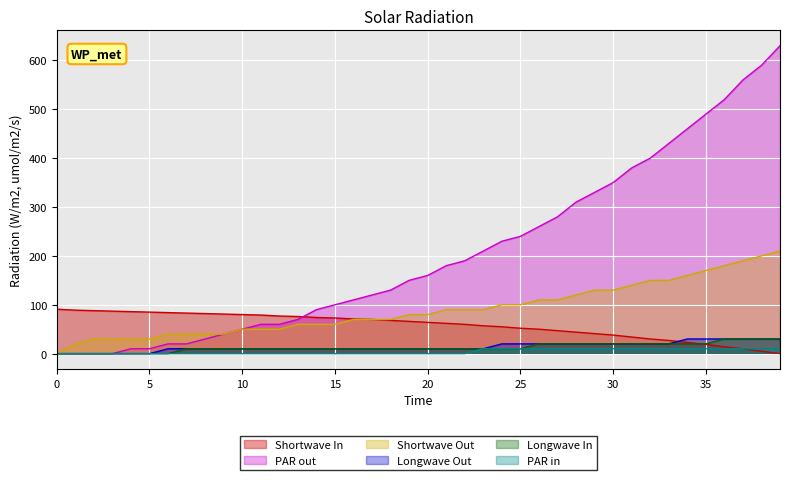

Which series has the largest range (max minus min)?

PAR out